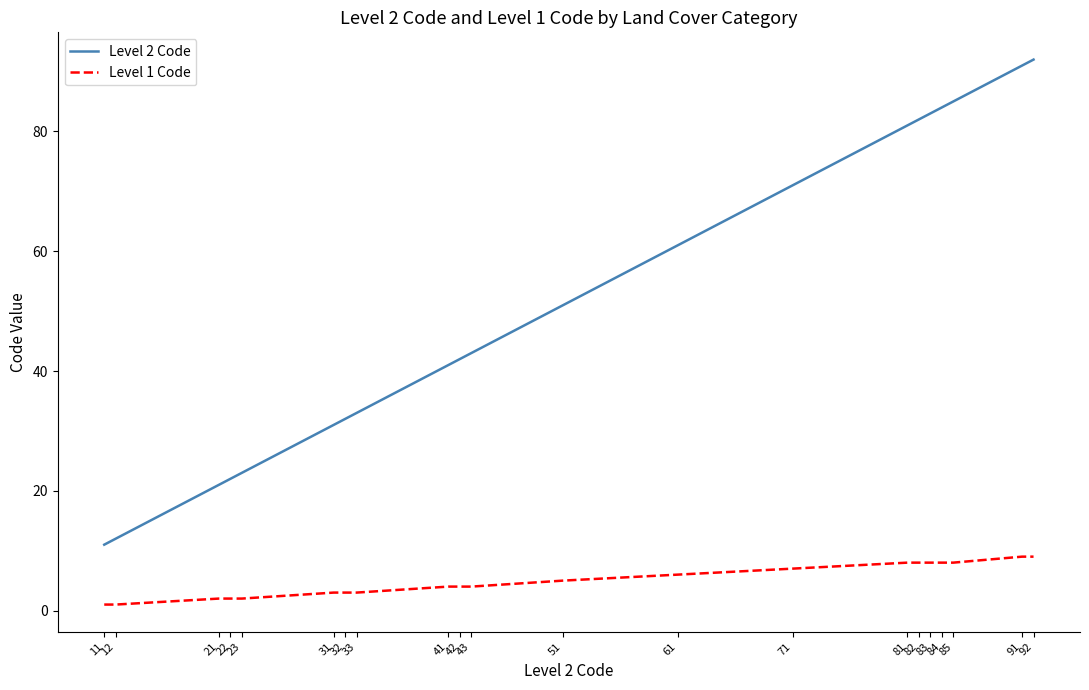

Between 82 and 91, which series saw the biggest shift?

Level 2 Code